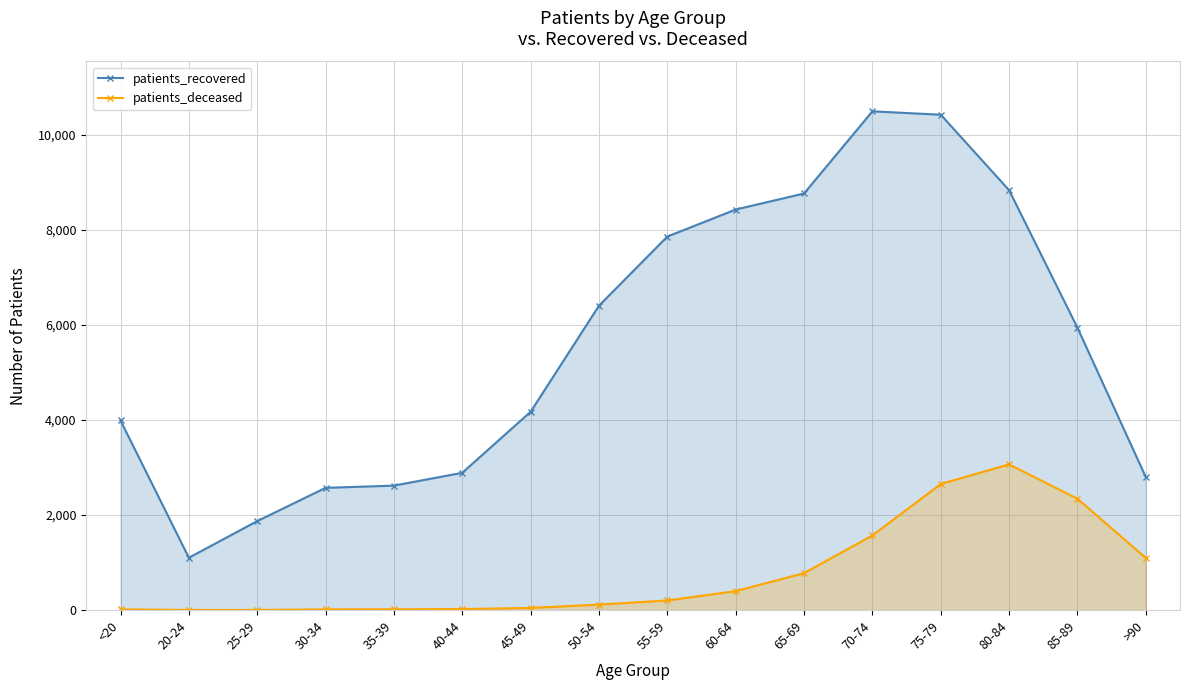

What position from the left is 75-79?

13